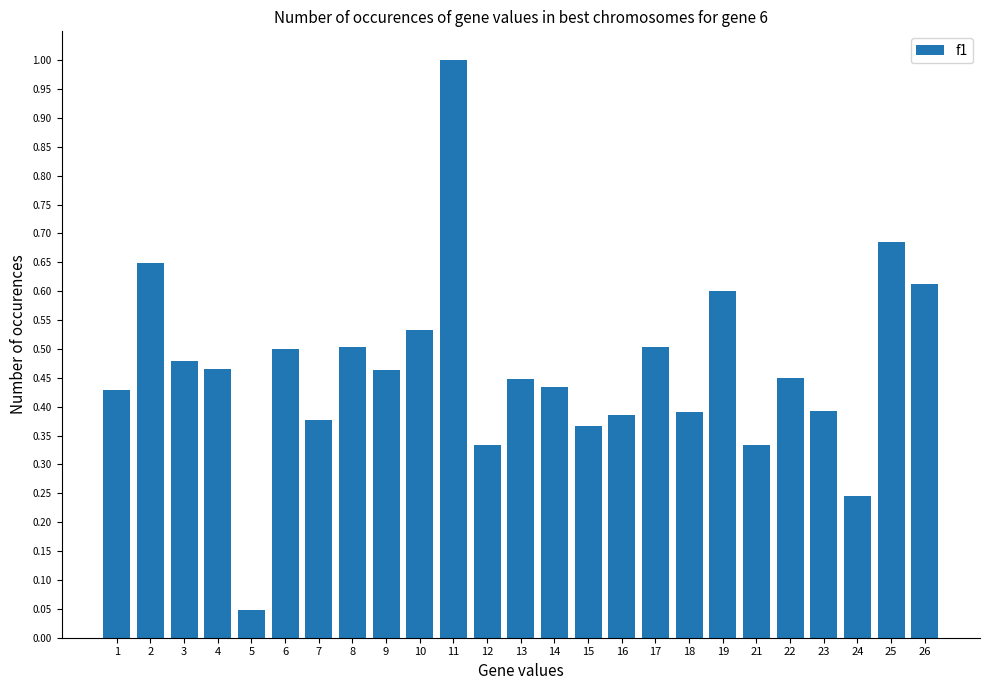

How many distinct data groups are displayed?

1